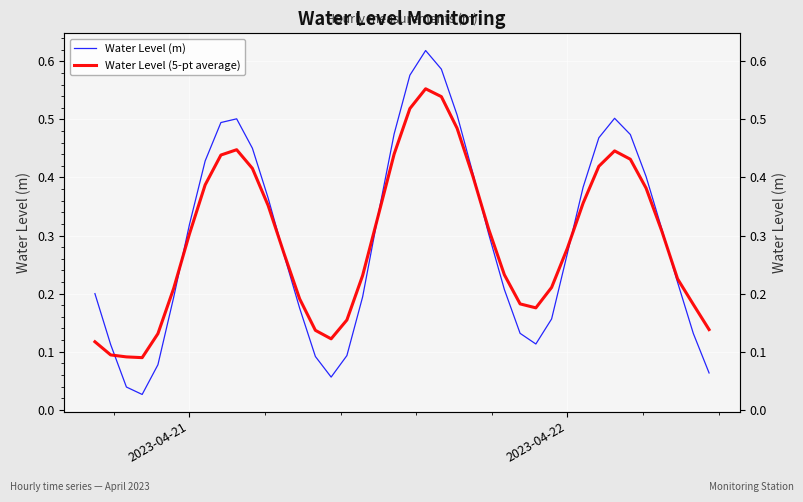

True or false: Water Level (5-pt average) has more than 2 interior local peaks.

True